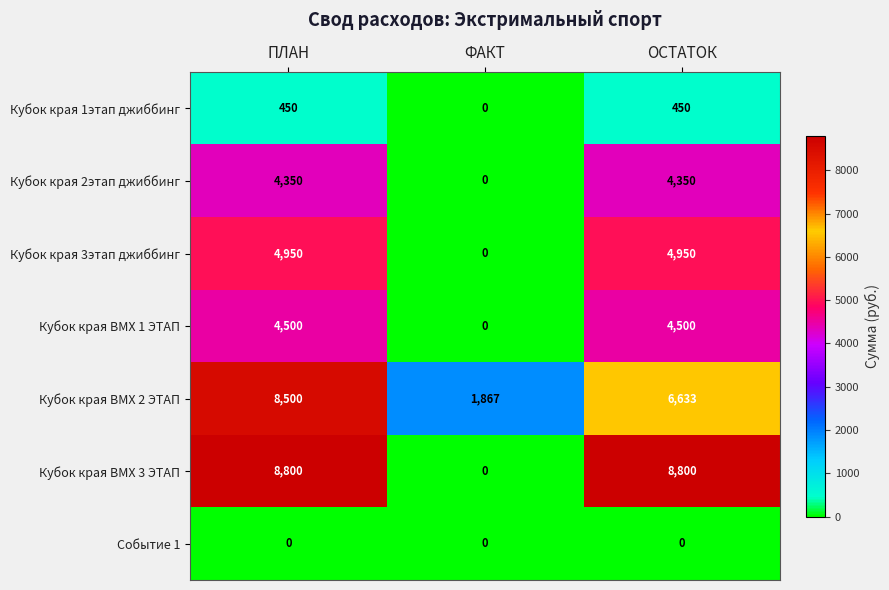

The value of Кубок края ВМХ 2 ЭТАП at ОСТАТОК is 6633. True or false?

True